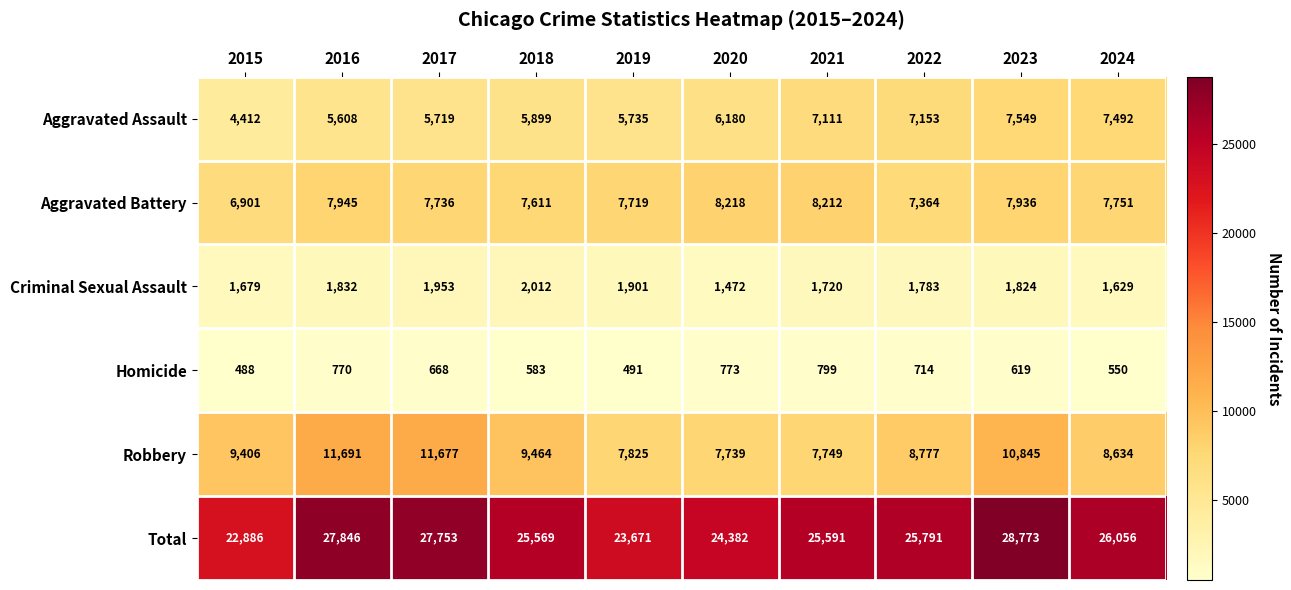

What value does the Criminal Sexual Assault series have at 2017, to the nearest 10?

1950